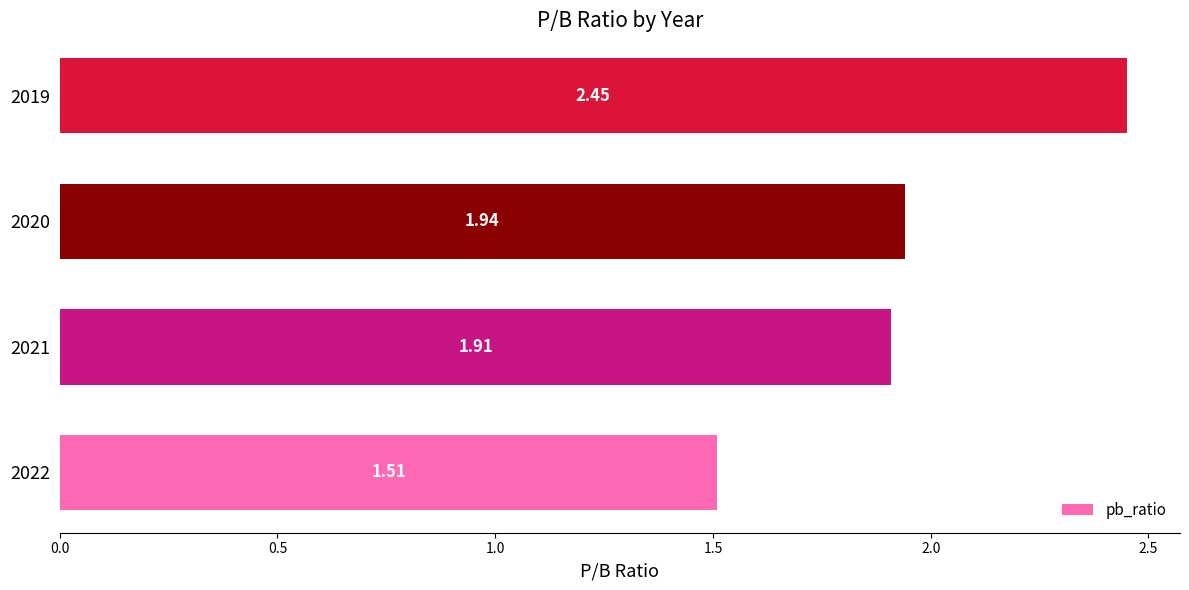

Does the chart contain any negative values?

No